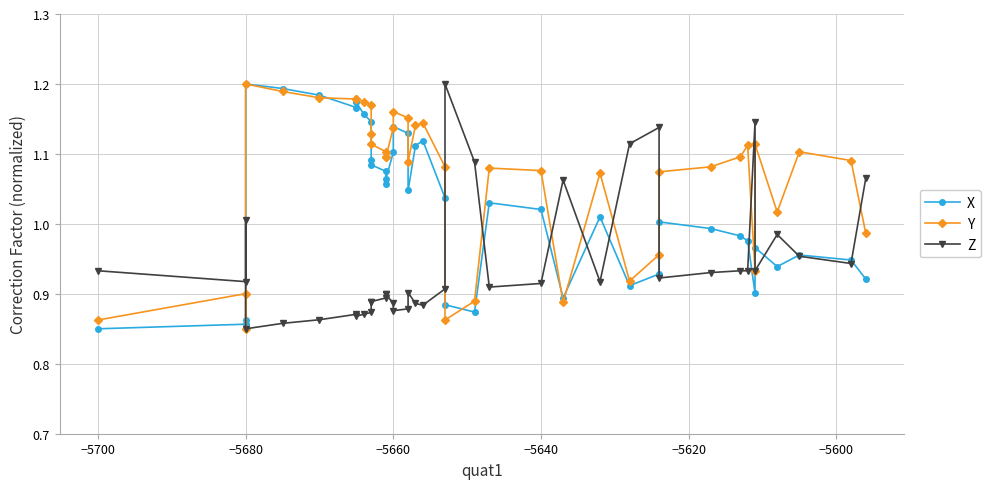

Between which two adjacent categories do X and Z first intersect?

−5680 and −5680